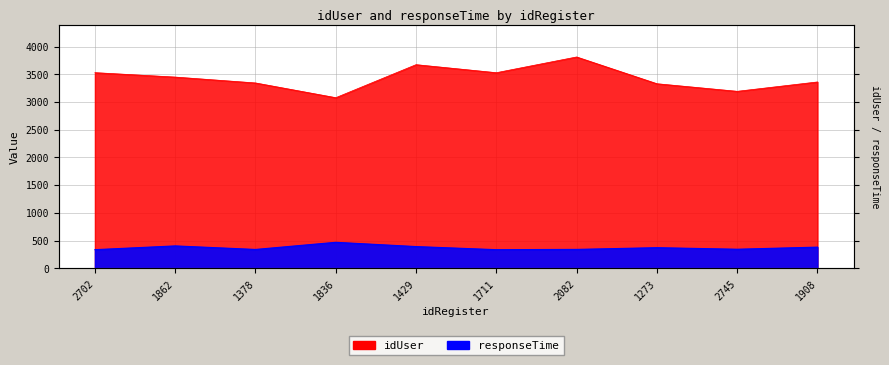

What is the difference between the highest and lowest values at 1836?

2610